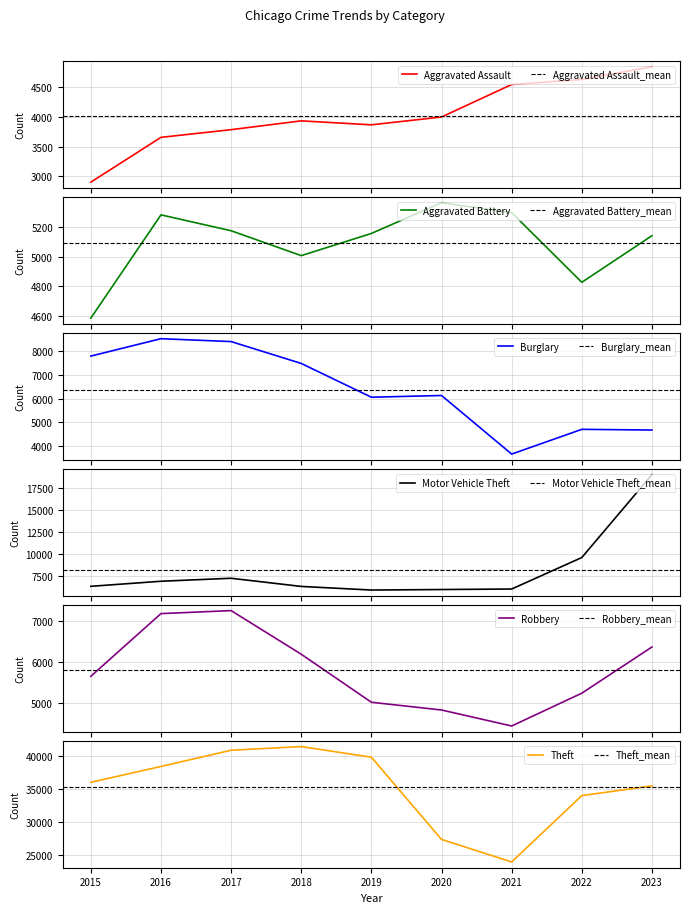

What is the value of the Robbery point at the 2nd from the left?

7178